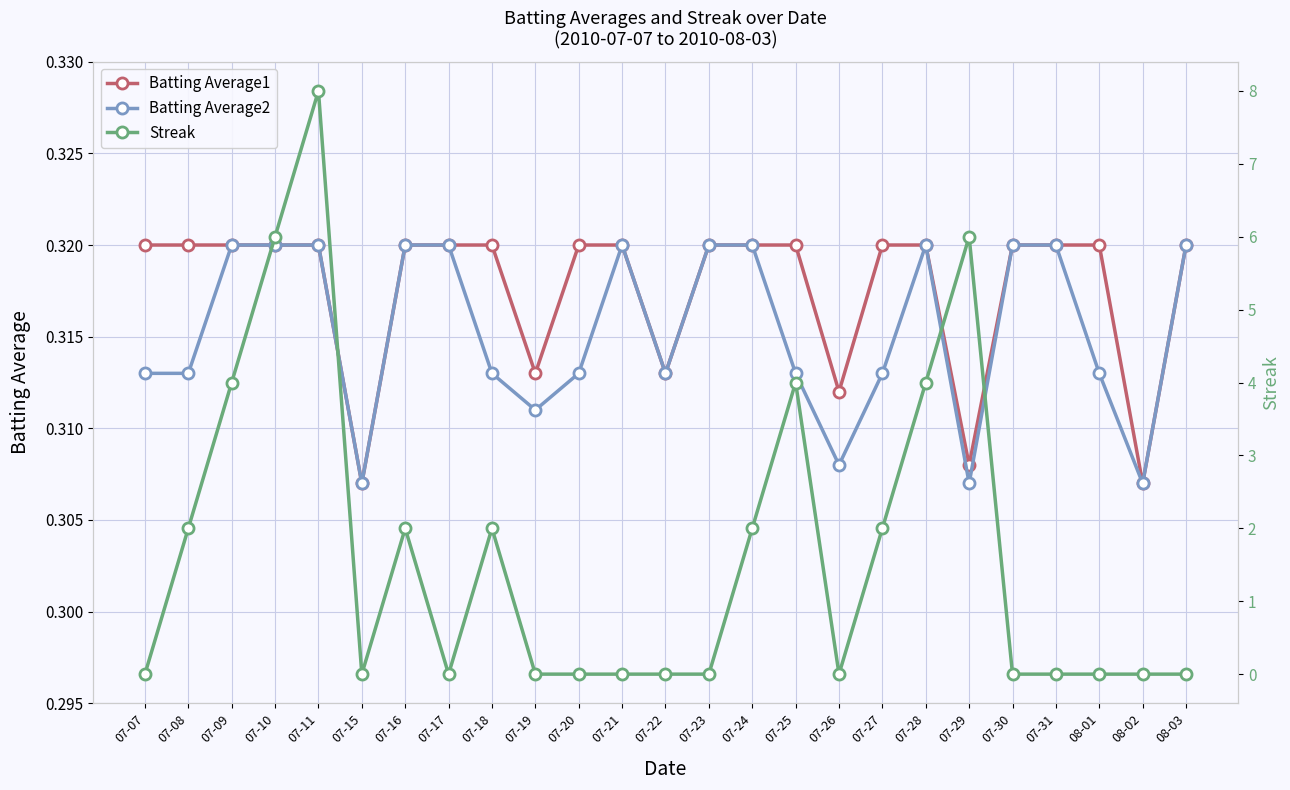

What is the difference between the Streak values at 07-26 and 07-10?

6.0